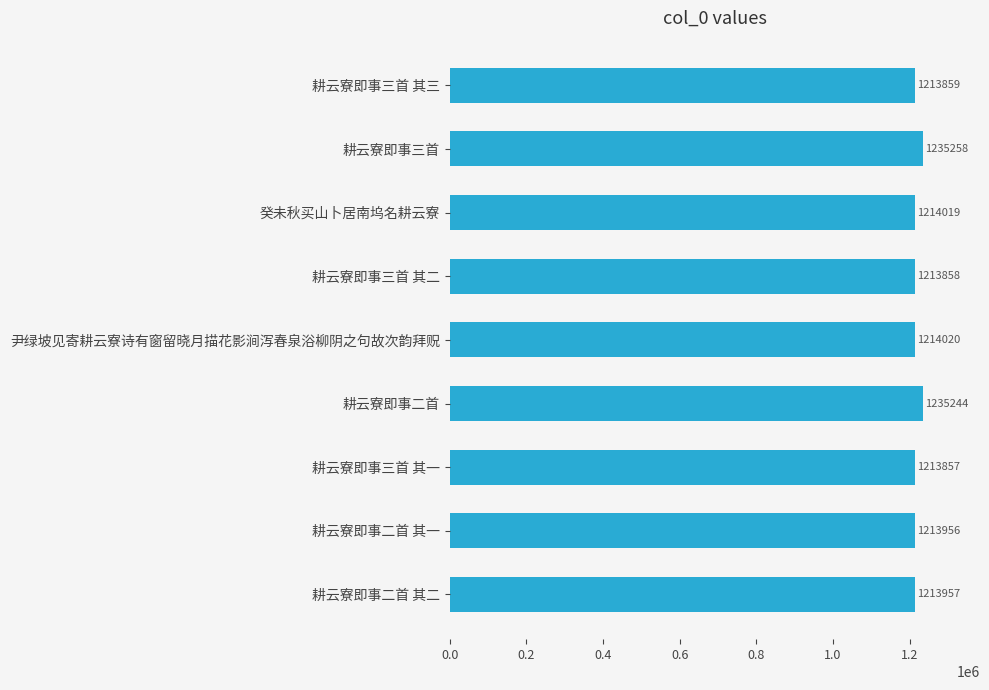

What is the sum of all values?

10968028